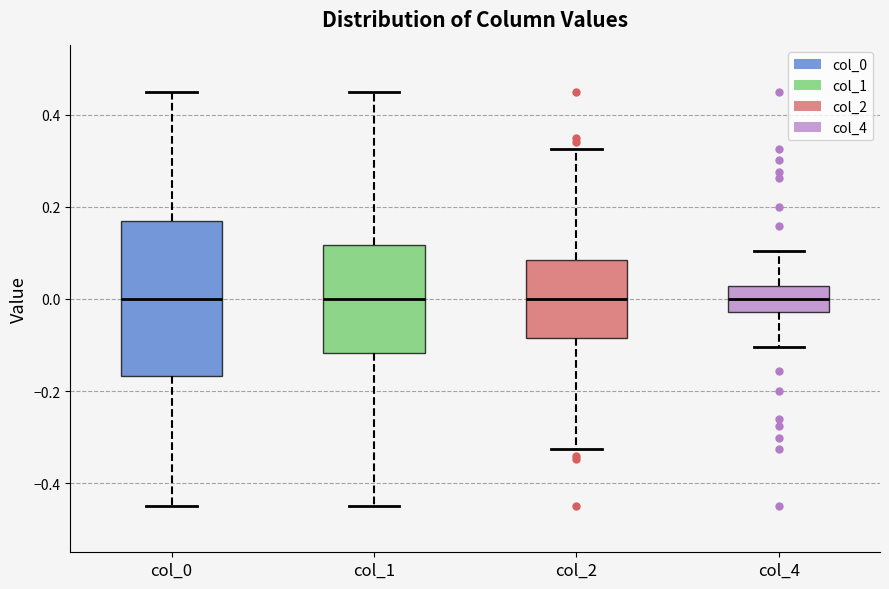

Reading left to right, transcribe this box plot: for each box, give where its median line is, the range the box spans, and where its two whiskers end, as read against the y-axis. The values are not printed on the chart, so give them approximately, as read against the axis.

col_0: median 0.00, box -0.16 to 0.16, whiskers -0.44 to 0.44
col_1: median 0.00, box -0.12 to 0.12, whiskers -0.44 to 0.44
col_2: median 0.00, box -0.08 to 0.08, whiskers -0.32 to 0.32
col_4: median 0.00, box -0.02 to 0.02, whiskers -0.10 to 0.10